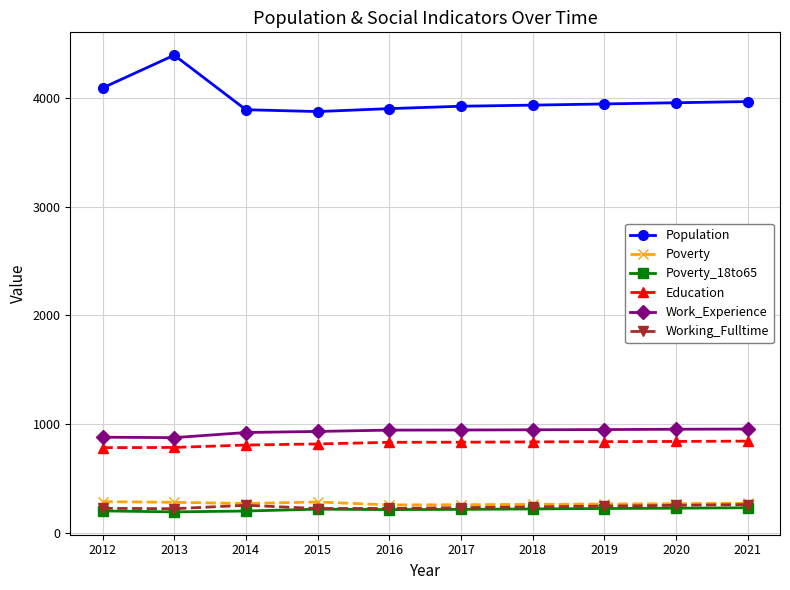

What is the difference between the highest and lowest values at 2012?

3885